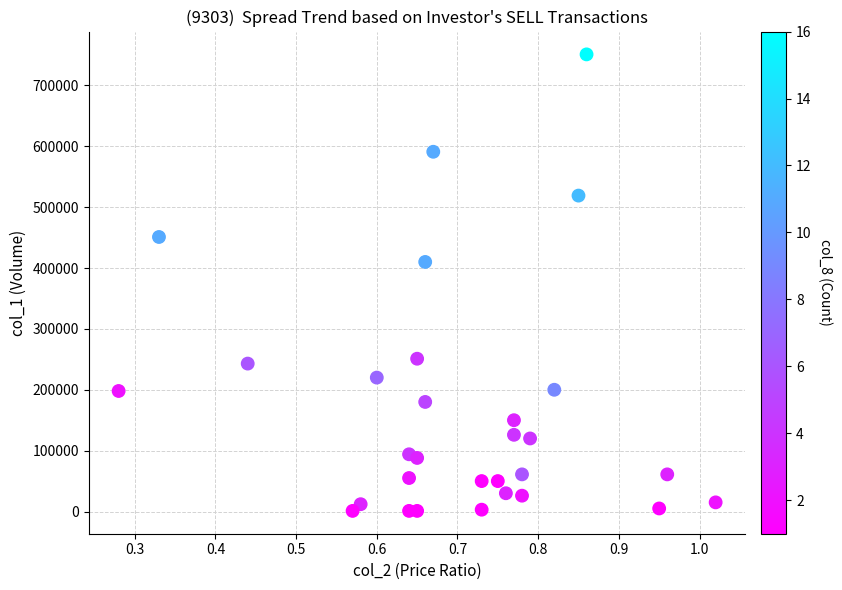

What is the range of Y values (max minus min)?

750000